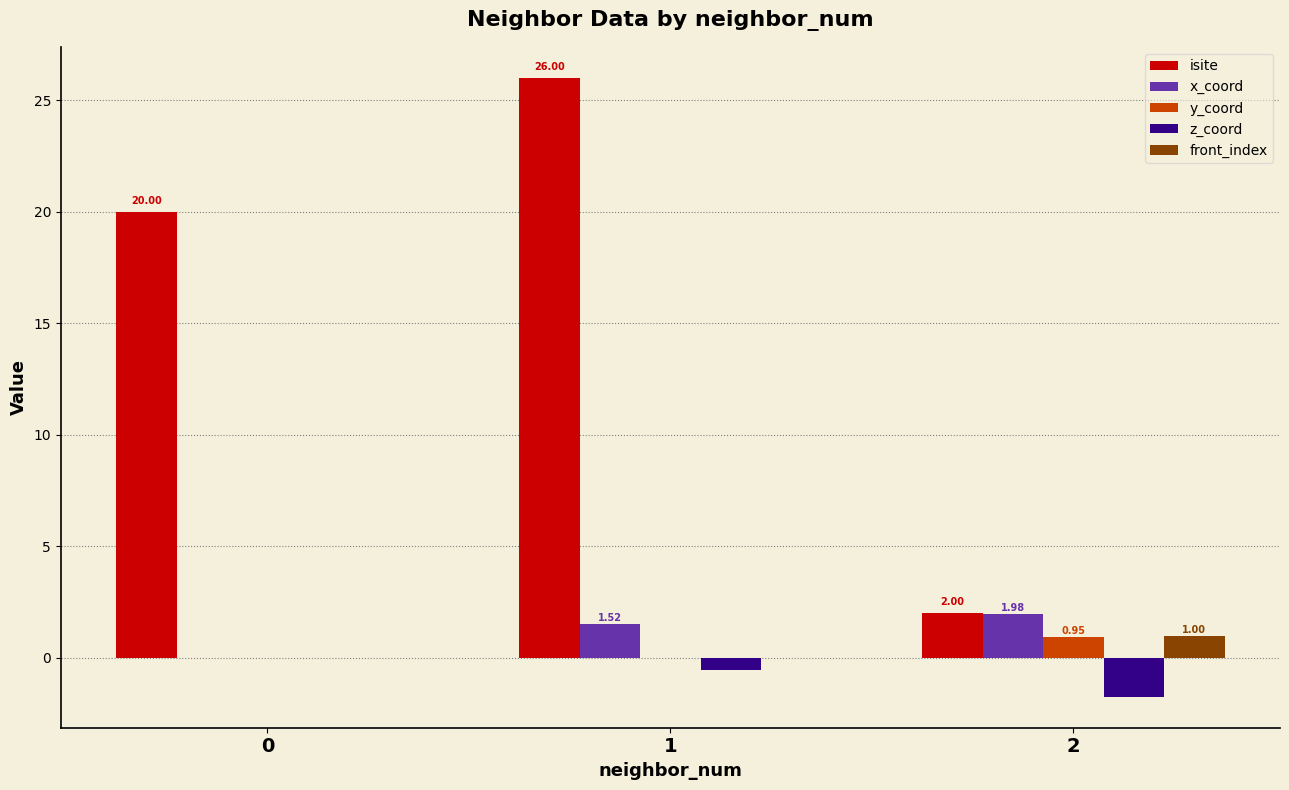

What is the sum of all front_index values?

1.0